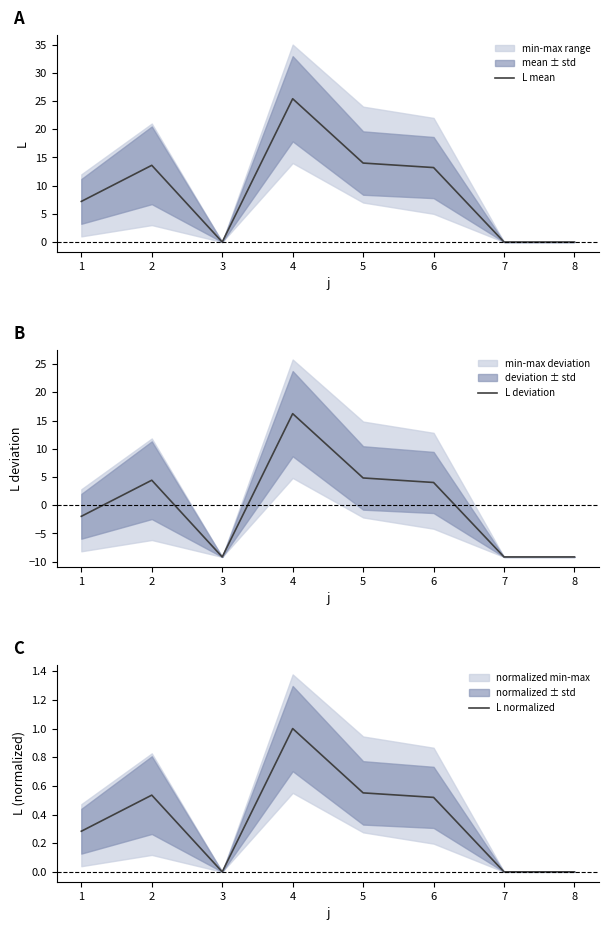

Which series has the largest range (max minus min)?

L deviation